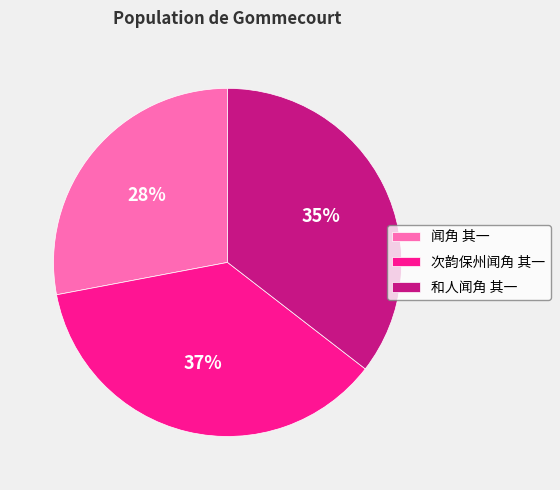

How many segments does this pie chart have?

3